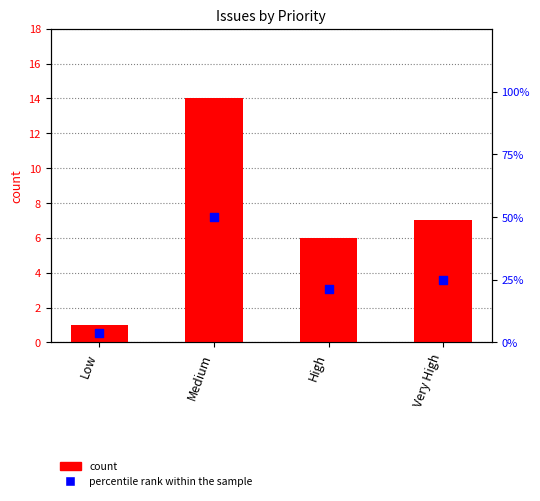

What is the total value across all series at Very High?

32.0